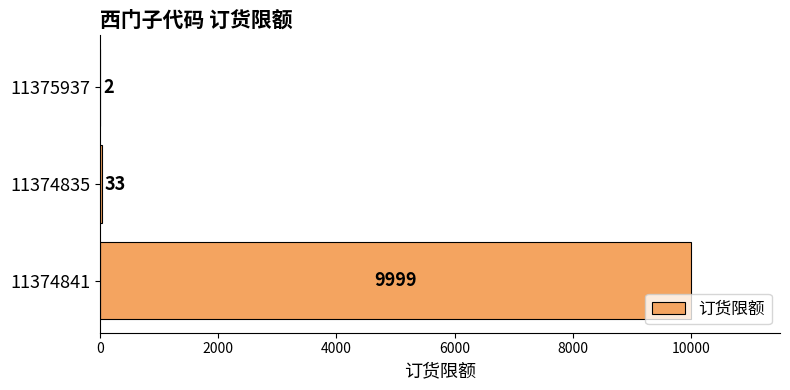

Reading bottom to top, what are all the values shown in this chart?

11374841=9999	11374835=33	11375937=2